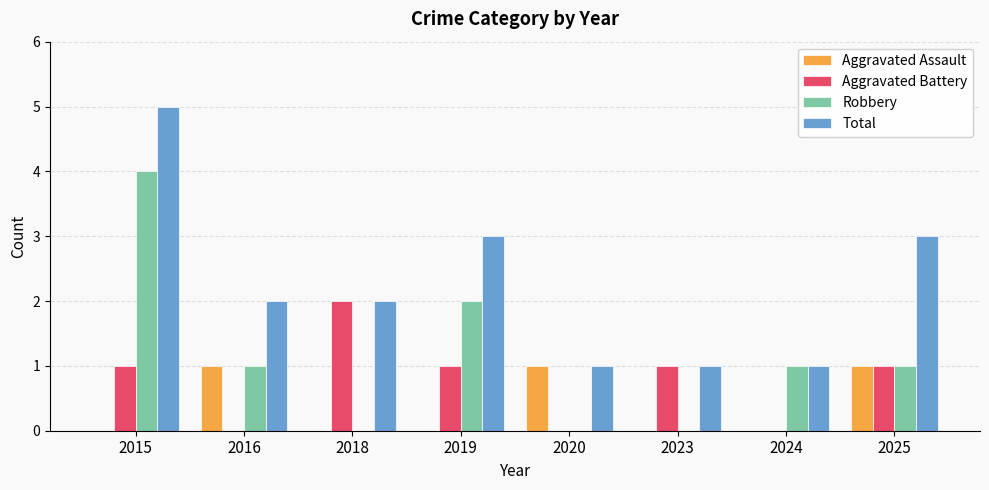

What is the highest value of the Total series?

5